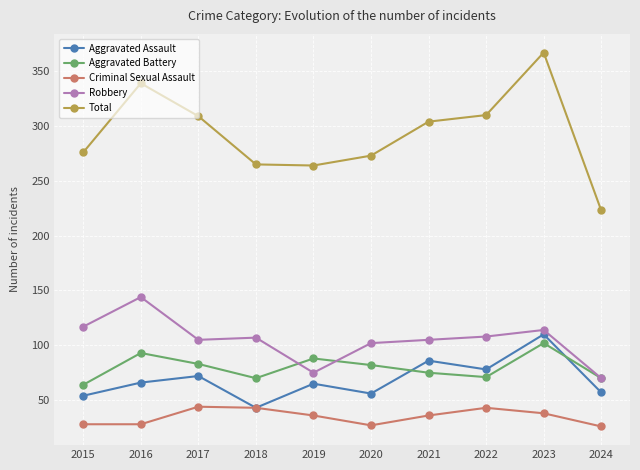

After their last crossing, which series has the higher values: Aggravated Battery or Aggravated Assault?

Aggravated Battery